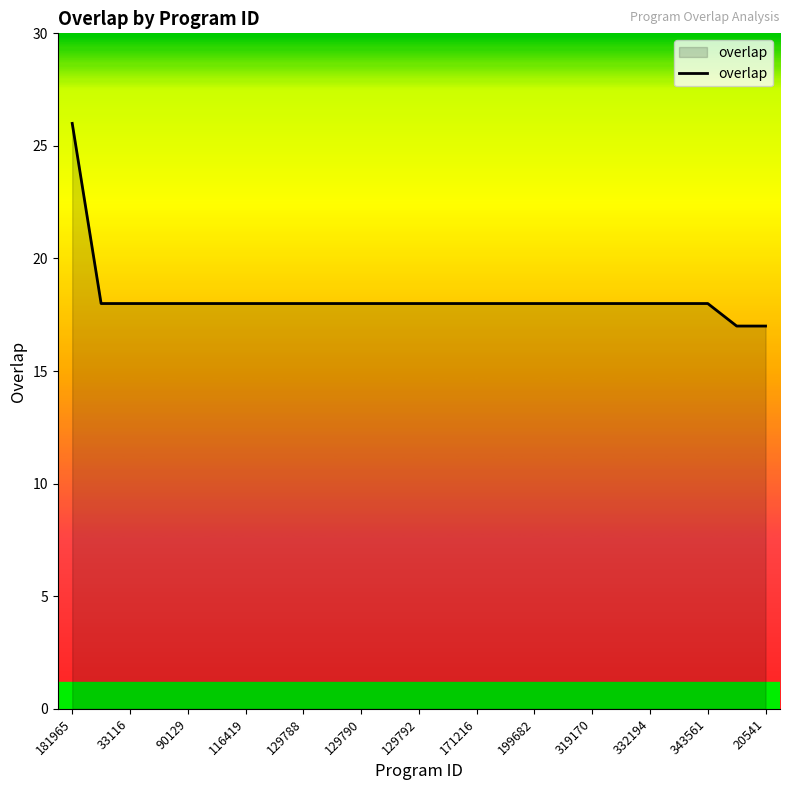

What is the maximum value shown in the chart?

26